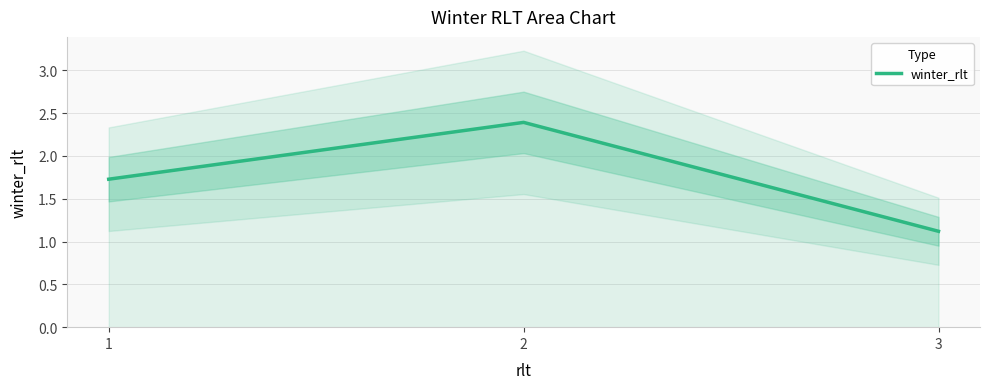

What is the ratio of the value at 3 to the value at 2?

0.5